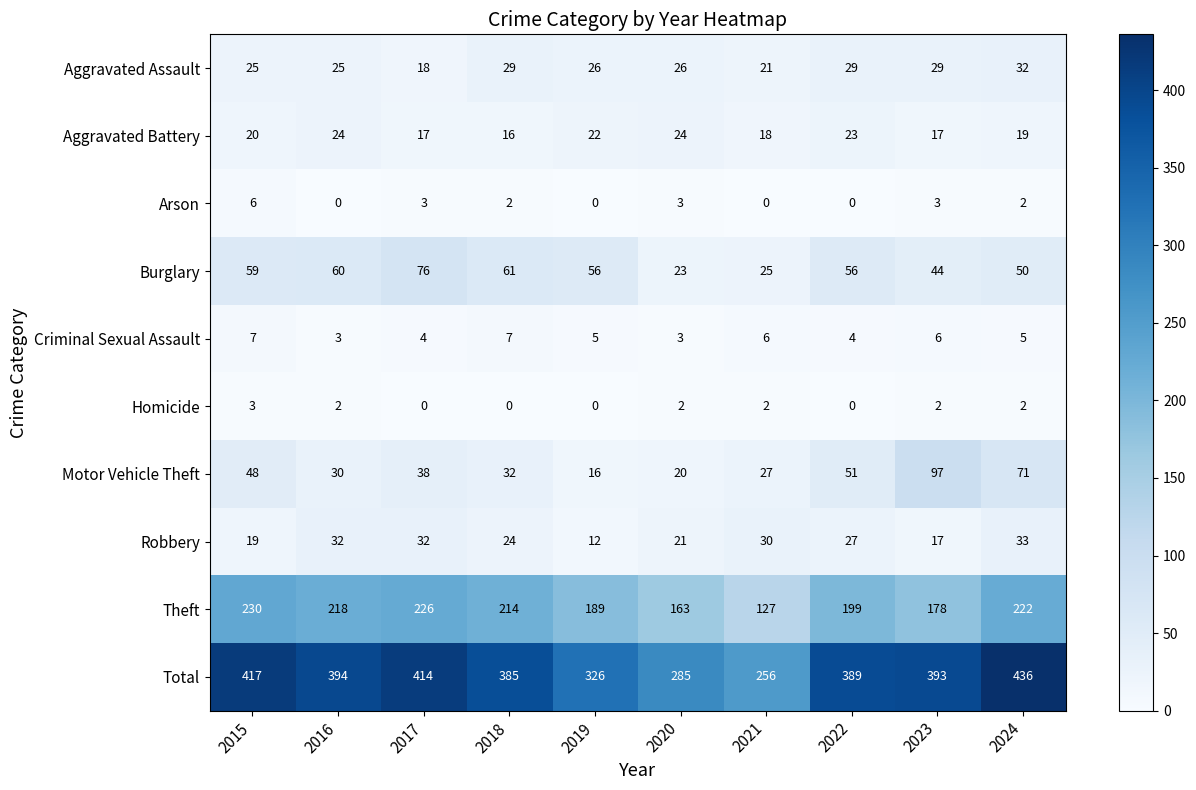

Where does the Theft series first go above 214?

2015